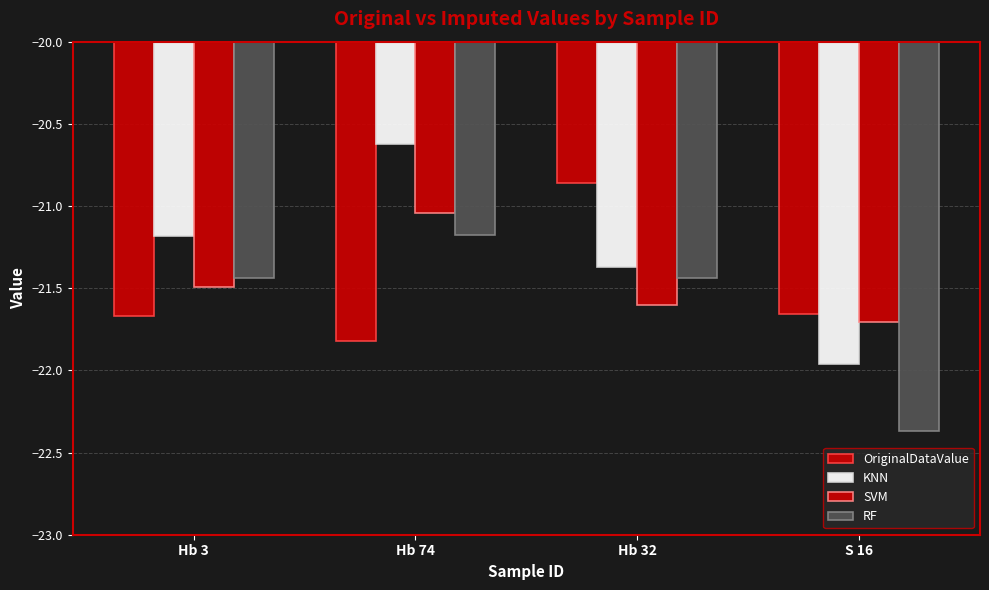

True or false: KNN has a value of -8.9 at Hb 32.

False